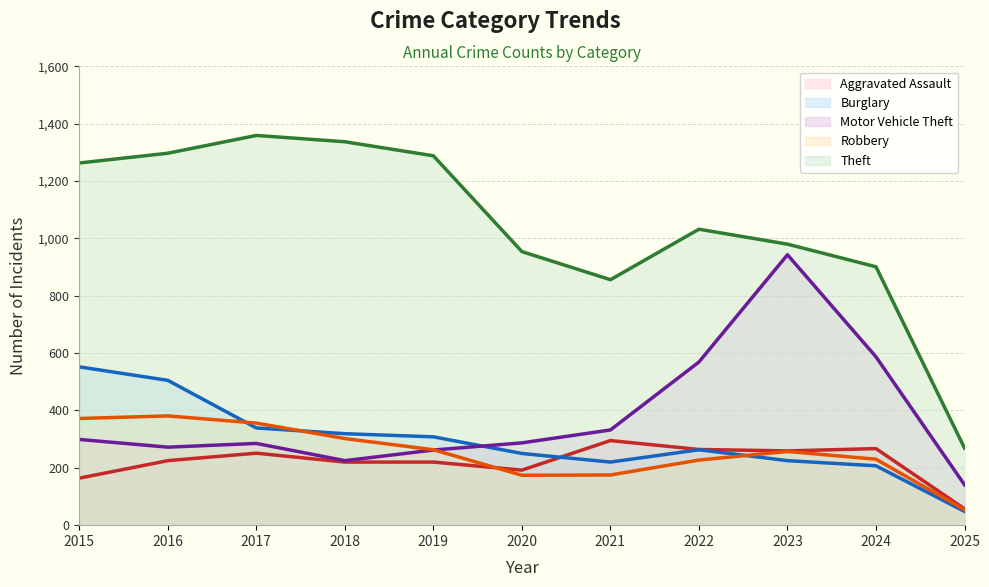

Does the chart display data point markers on the line(s)?

No